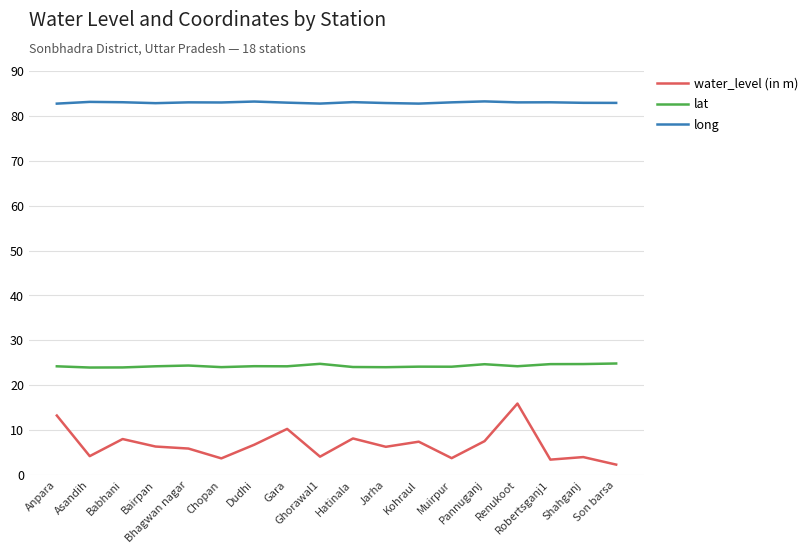

True or false: long and water_level (in m) cross at least once.

False